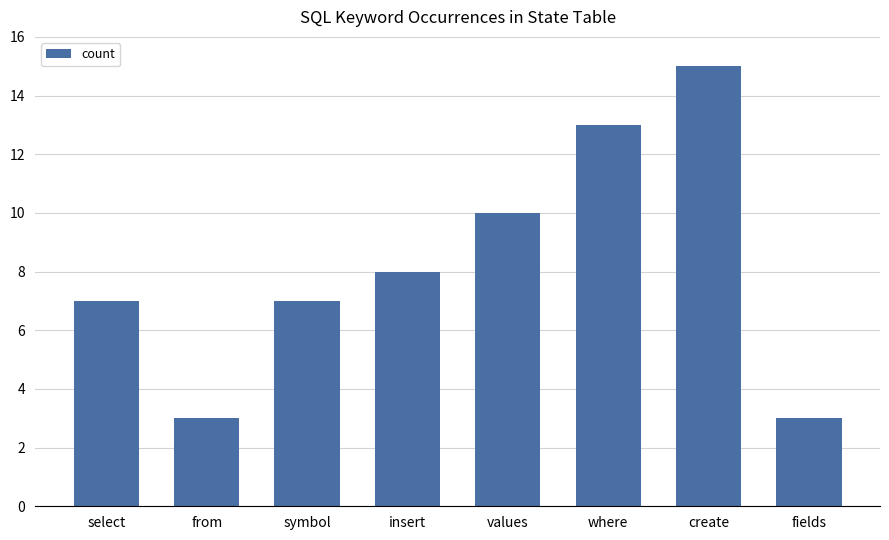

What value does the data have at fields?

3